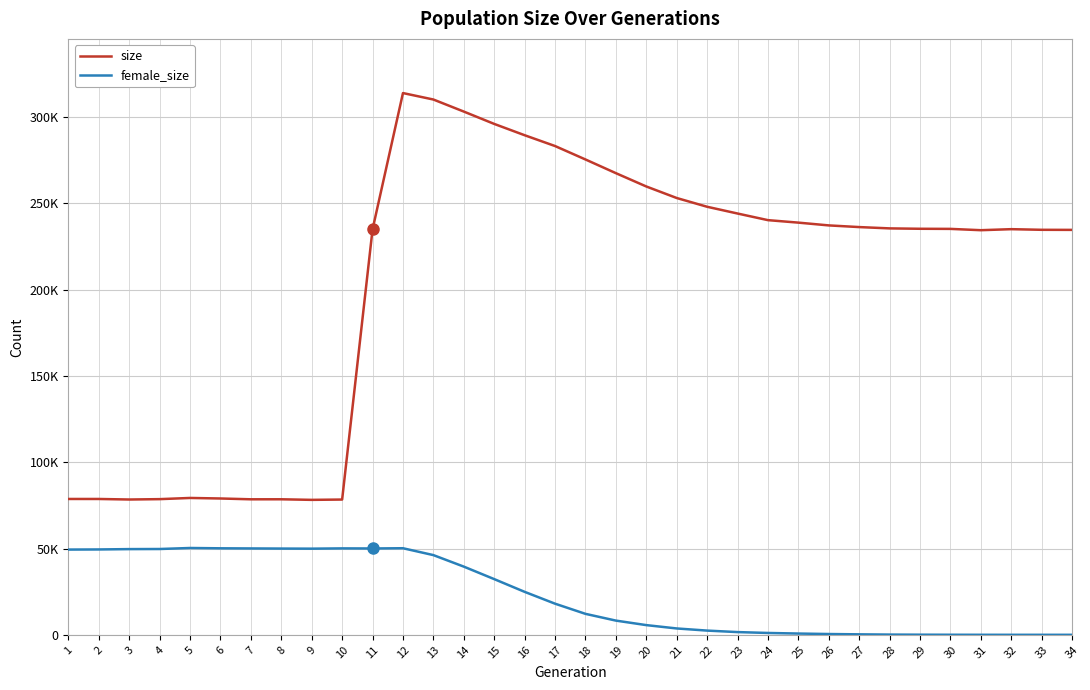

What is the value of the female_size point at the 19th from the left?

8238